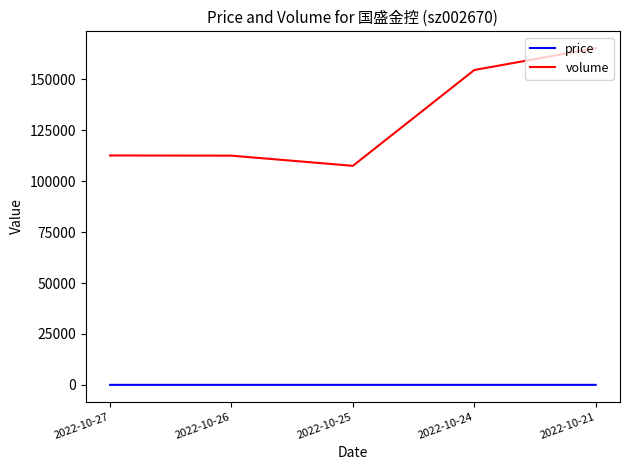

What is the sum of the price values at 2022-10-27 and 2022-10-24?

15.3